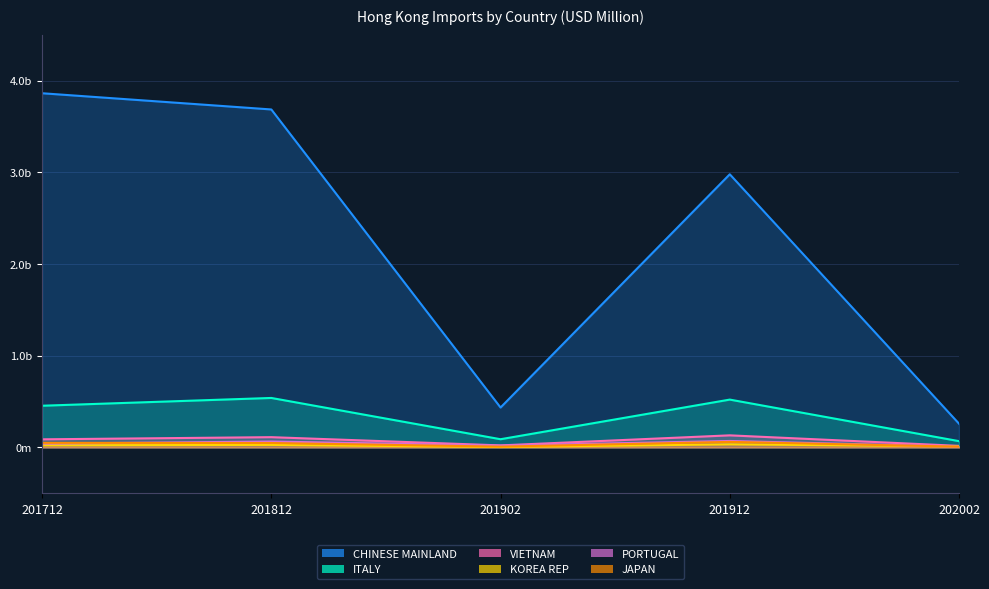

Reading right to left, transcribe all the data shown in this chart.

CHINESE MAINLAND: 258.6	2980.2	434.8	3687.7	3864.6
ITALY: 67.9	521.4	88.8	539.3	454.4
VIETNAM: 16.4	131.3	21.5	111.4	87.7
KOREA REP: 10.8	33.2	3.9	26.8	22.7
PORTUGAL: 8.0	69.8	19.1	63.8	41.0
JAPAN: 7.9	59.8	8.1	47.5	49.5